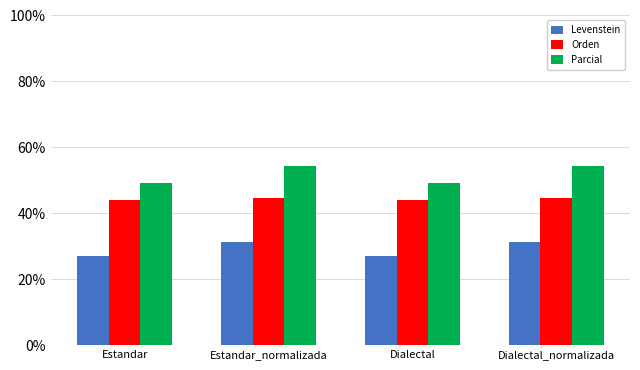

What is the sum of the Levenstein values at Dialectal and Estandar?

54.4